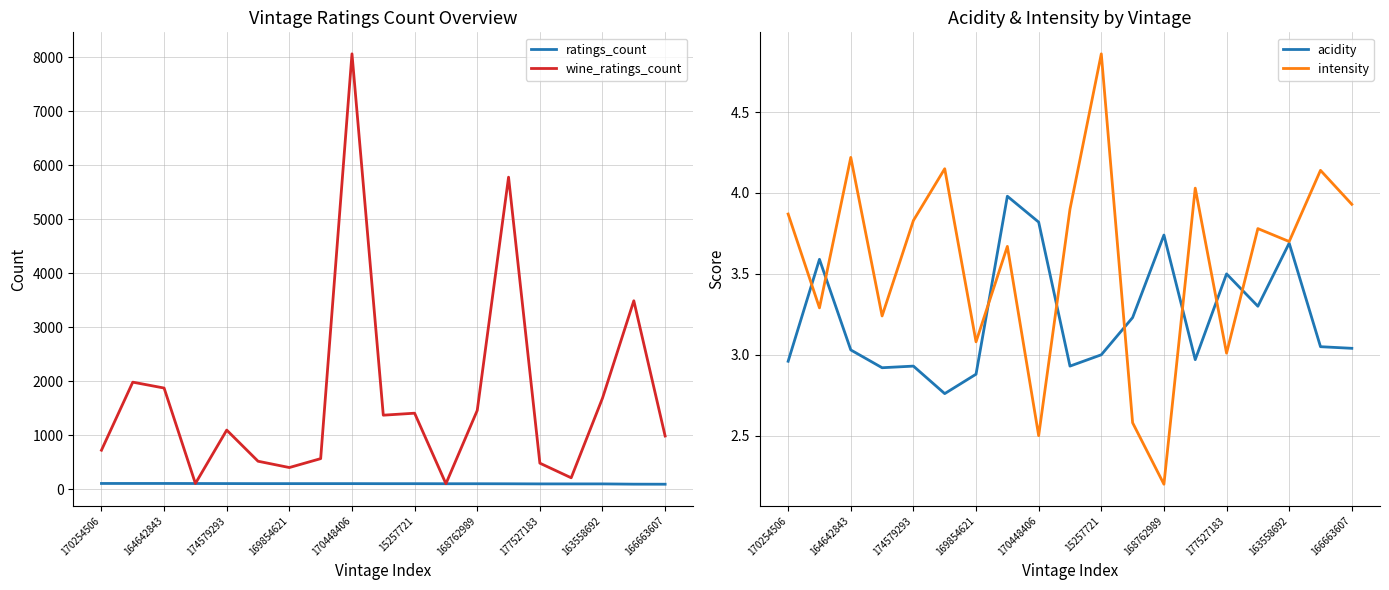

Is it true that wine_ratings_count equals 1456 at 168762989?

True